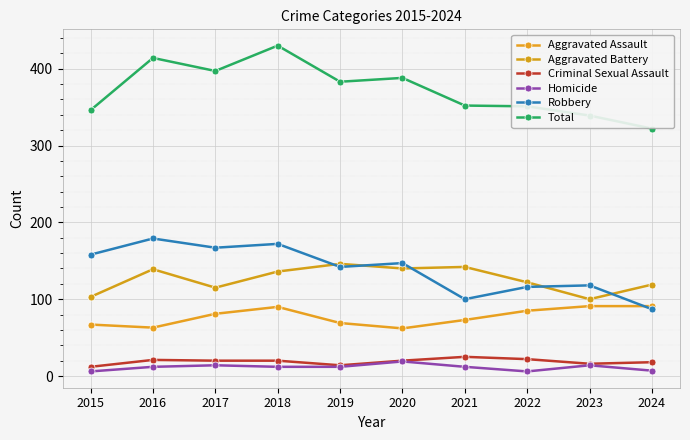

Does the chart have visible grid lines?

Yes